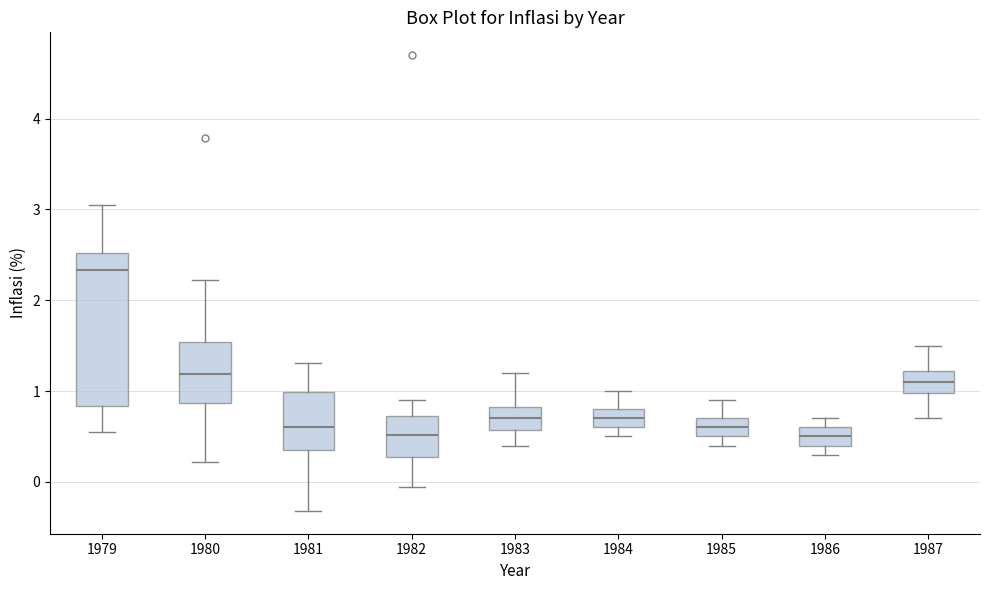

Reading left to right, transcribe this box plot: for each box, give where its median line is, the range the box spans, and where its two whiskers end, as read against the y-axis. The values are not printed on the chart, so give them approximately, as read against the axis.

1979: median 2.3, box 0.8 to 2.5, whiskers 0.6 to 3.1
1980: median 1.2, box 0.9 to 1.5, whiskers 0.2 to 2.2
1981: median 0.6, box 0.4 to 1.0, whiskers -0.3 to 1.3
1982: median 0.5, box 0.3 to 0.7, whiskers -0.1 to 0.9
1983: median 0.7, box 0.6 to 0.8, whiskers 0.4 to 1.2
1984: median 0.7, box 0.6 to 0.8, whiskers 0.5 to 1.0
1985: median 0.6, box 0.5 to 0.7, whiskers 0.4 to 0.9
1986: median 0.5, box 0.4 to 0.6, whiskers 0.3 to 0.7
1987: median 1.1, box 1.0 to 1.2, whiskers 0.7 to 1.5